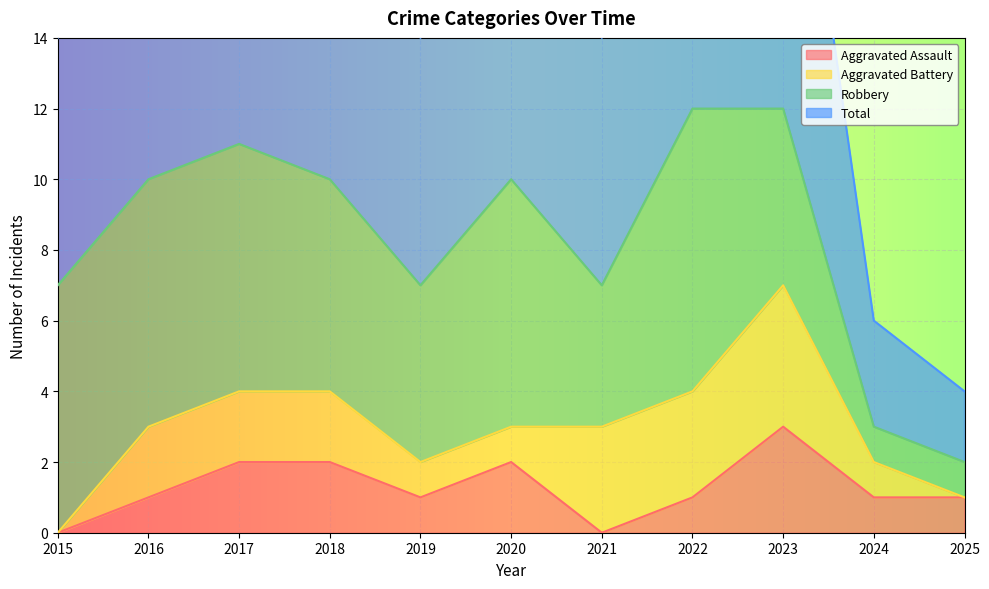

Is it true that Aggravated Assault equals 1 at 2022?

True